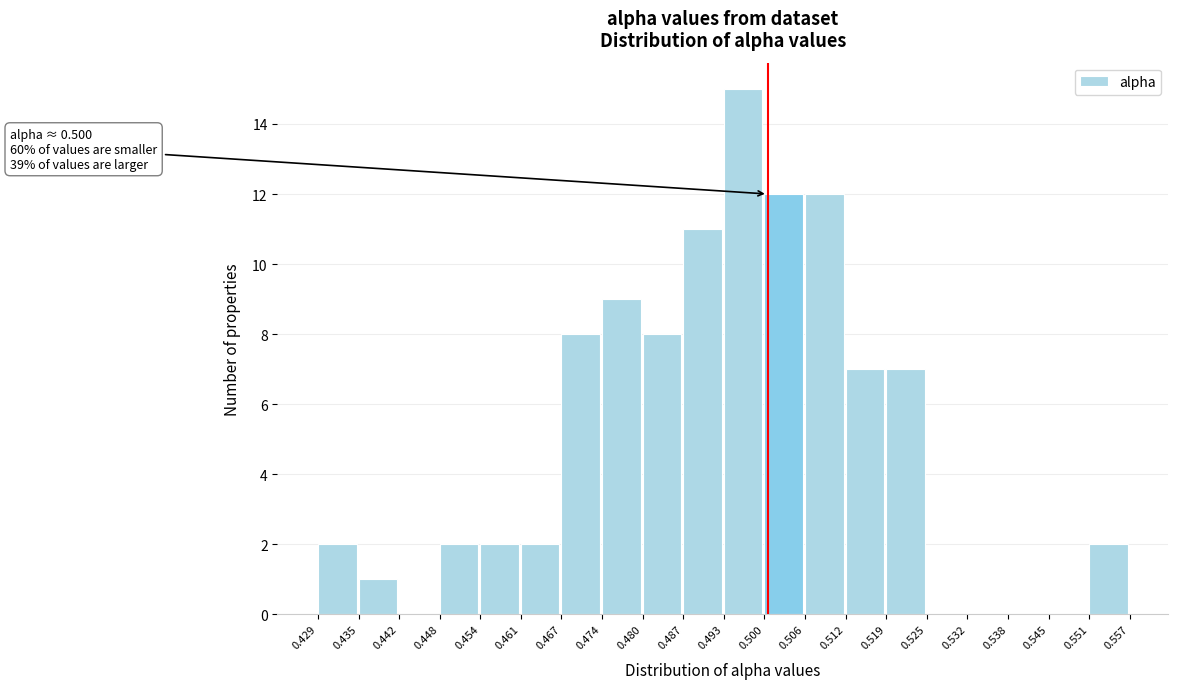

Which range on the x-axis has the tallest bar?

0.493 to 0.500